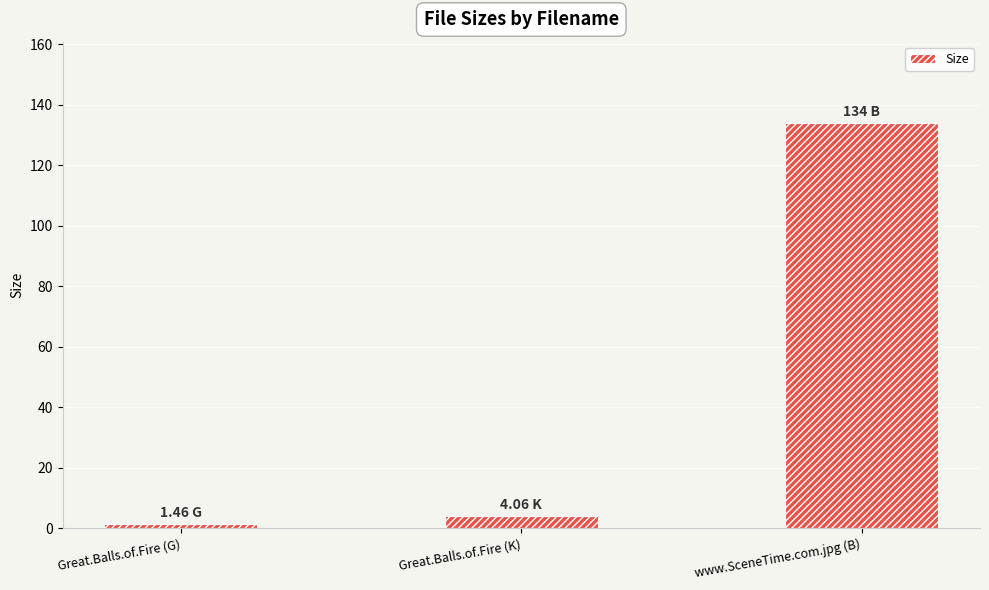

Approximately how many times larger is the value at www.SceneTime.com.jpg (B) compared to Great.Balls.of.Fire (K)?

33.0